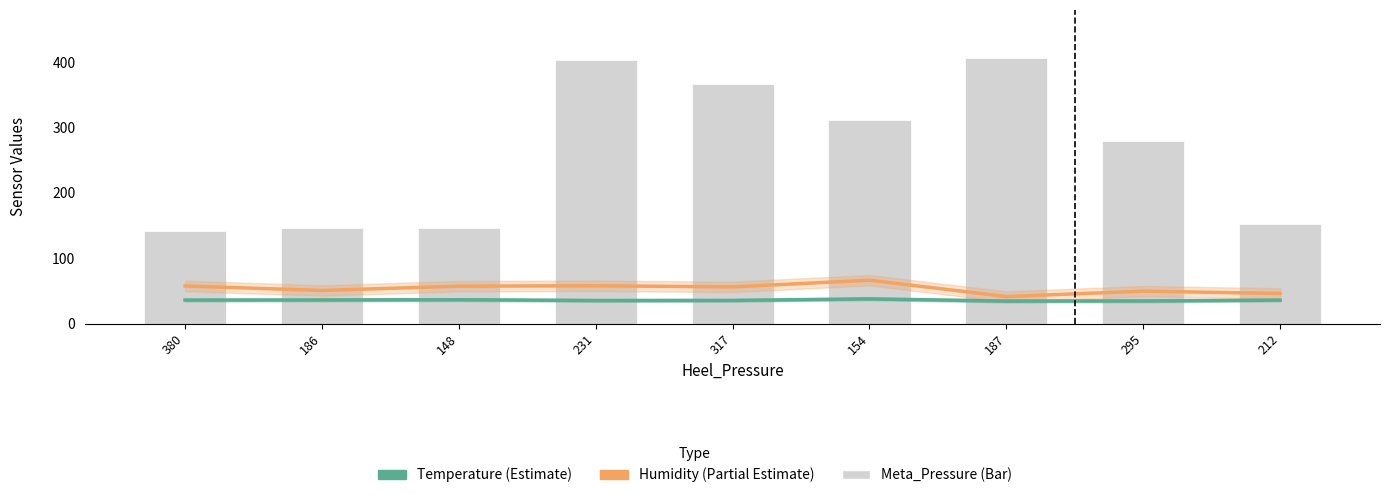

What is the total value across all series at 154?

415.3